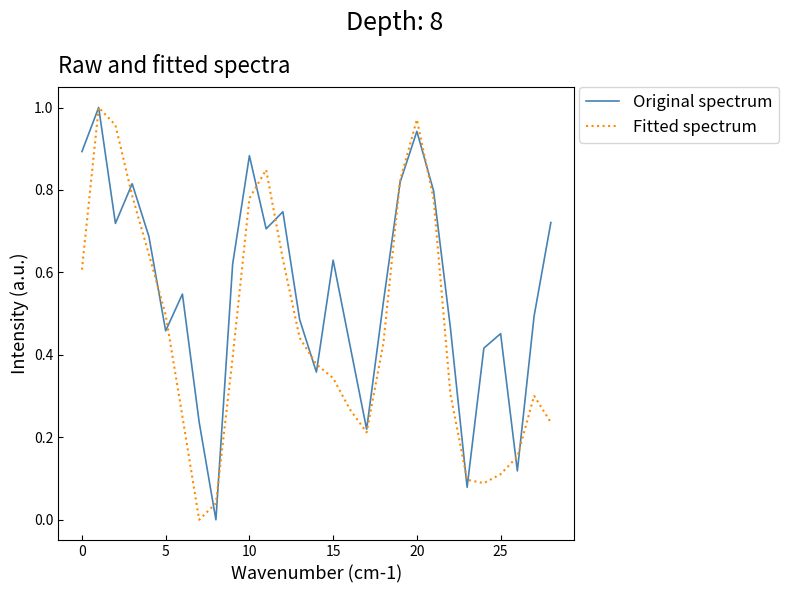

Rank the series by their average value, from lowest to highest.

Fitted spectrum, Original spectrum